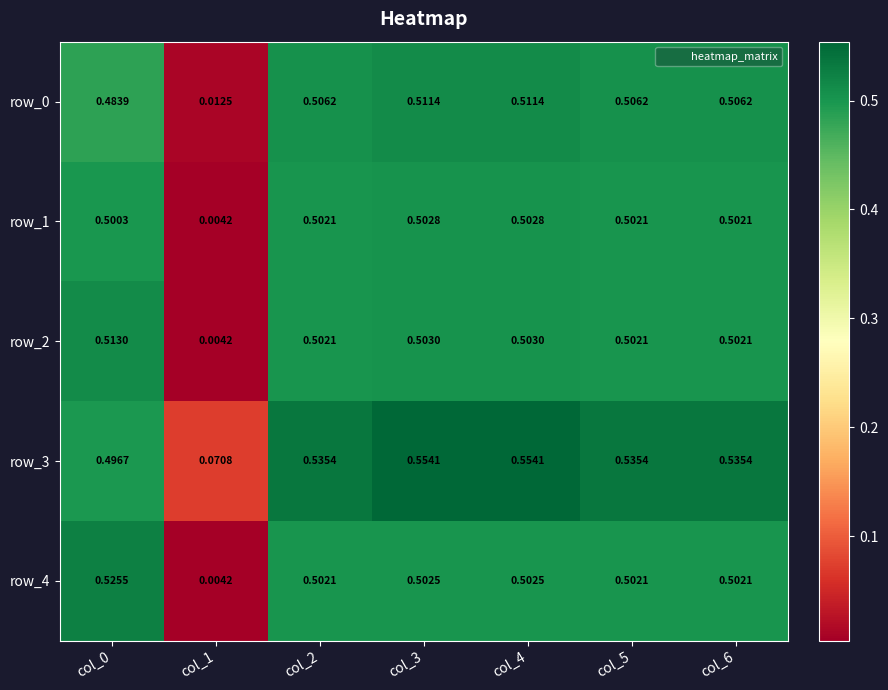

Which series has the widest spread of values?

row_4